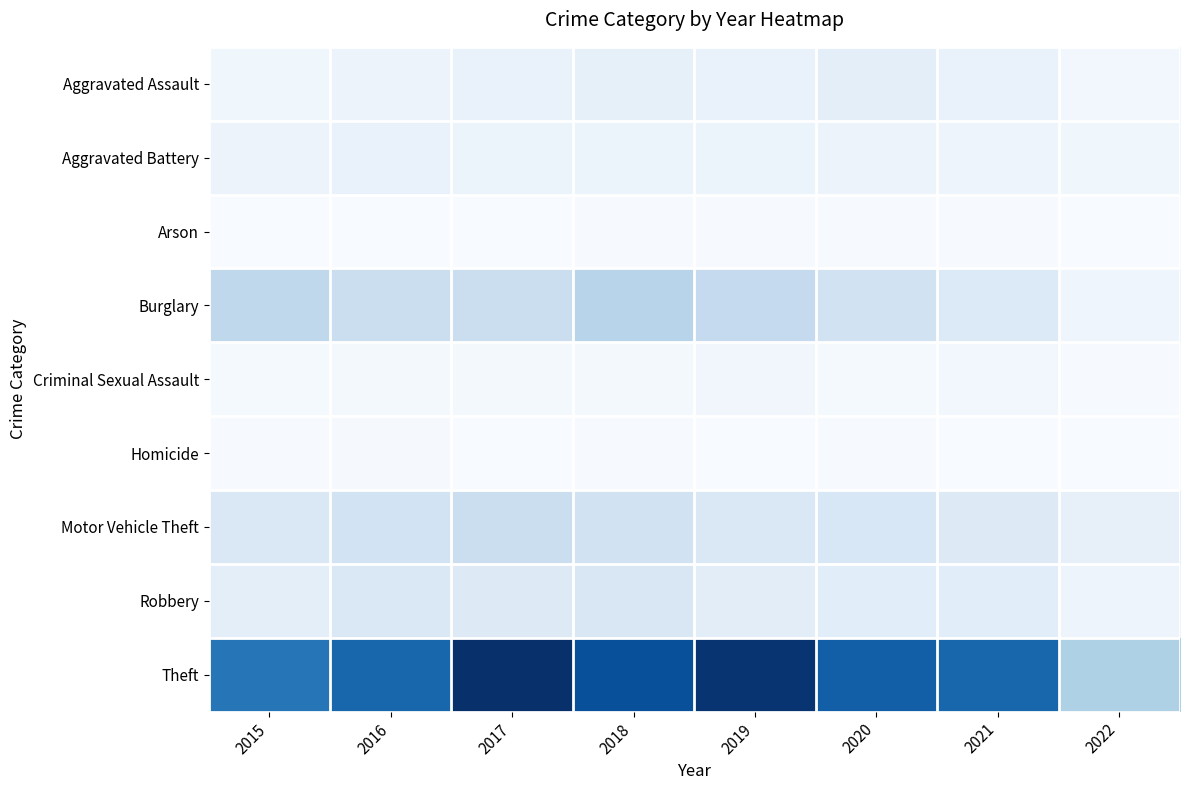

Between 2017 and 2019, which is larger?

2019